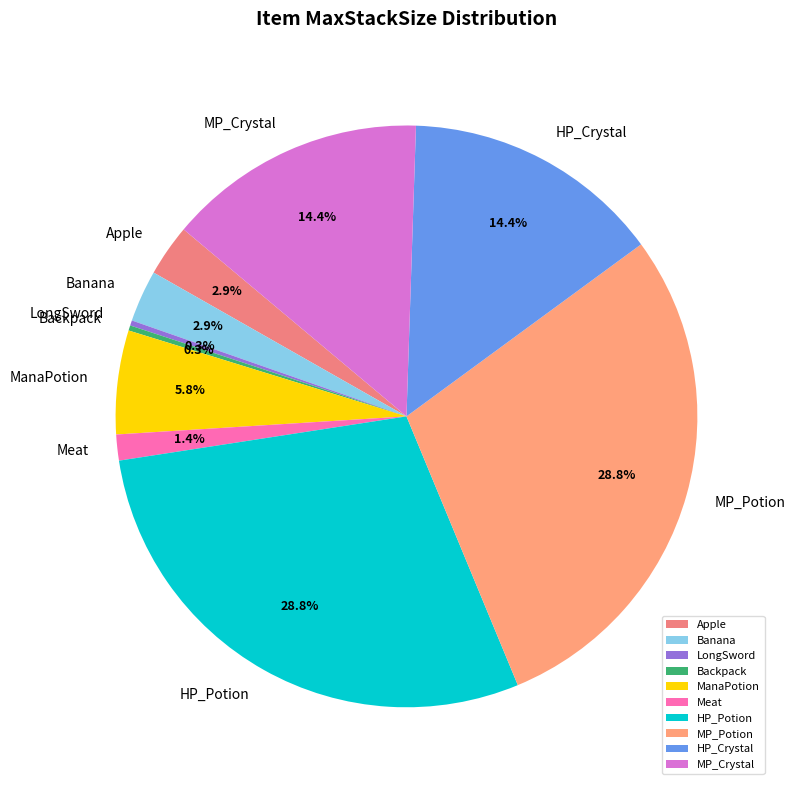

What percentage is NOT represented by Backpack?

99.7%